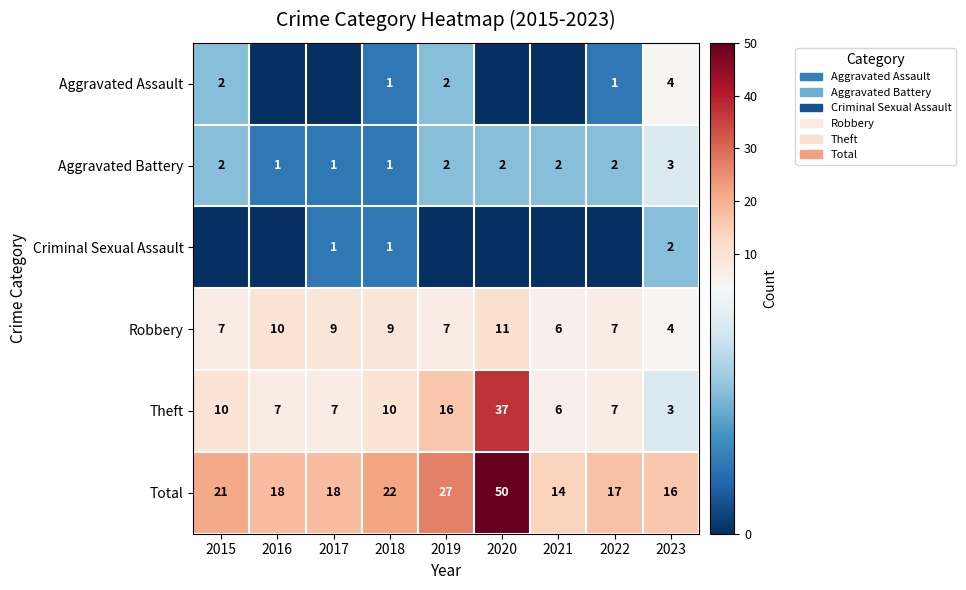

Between 2018 and 2015, which is larger?

2015